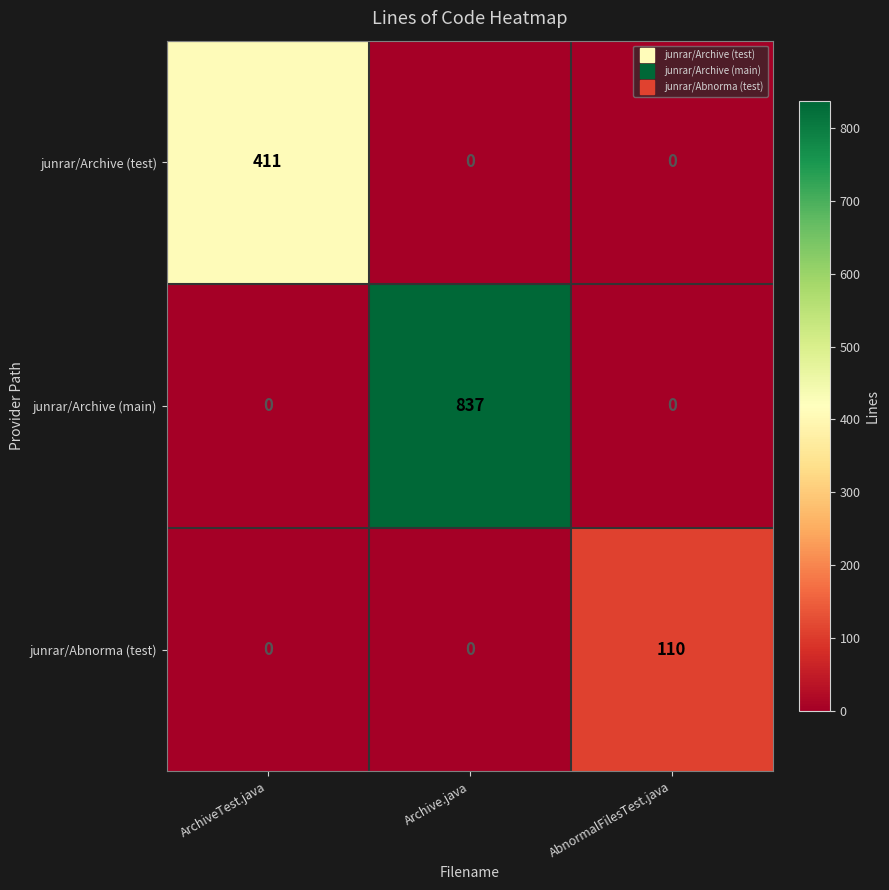

What is the total value across all series at Archive.java?

837